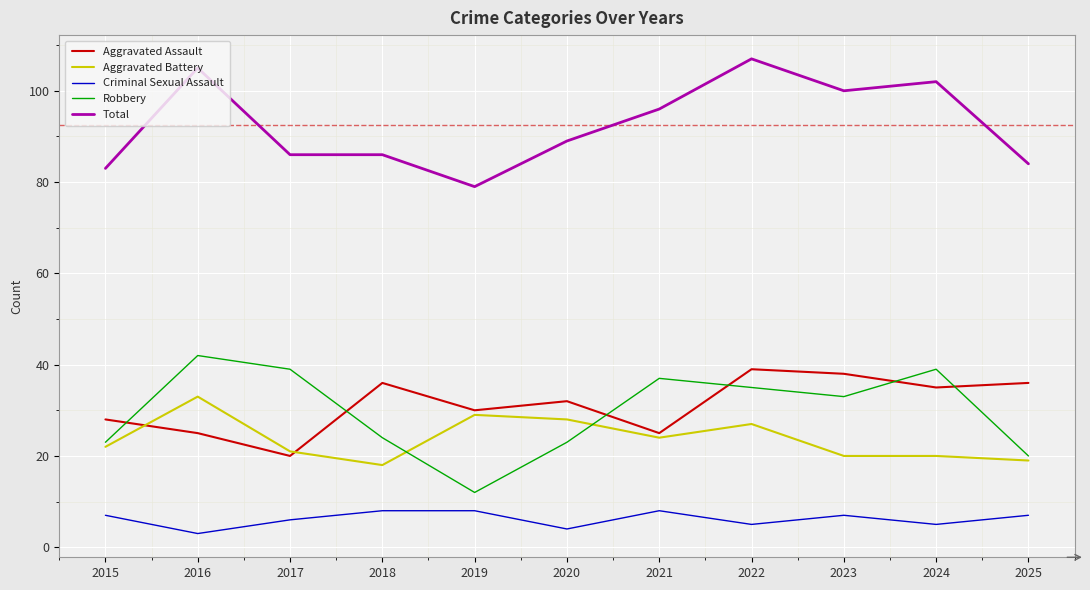

What is the difference between the highest and lowest values at 2016?

102